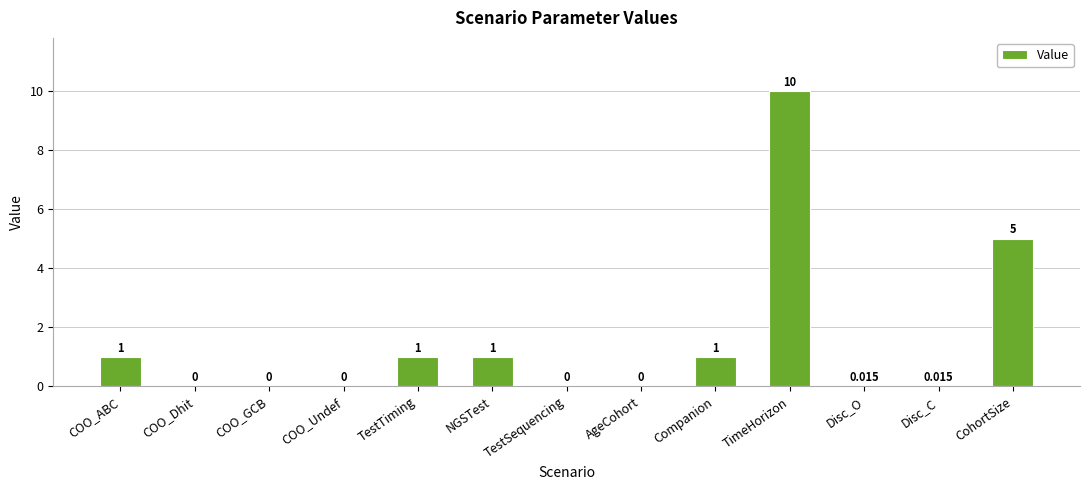

At which category does the chart reach its peak across all series?

TimeHorizon